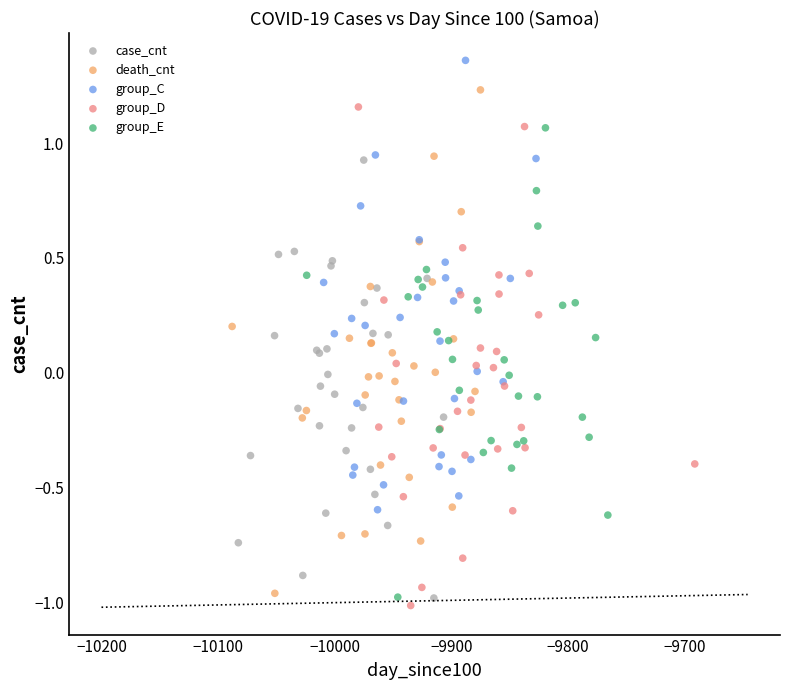

What are all the series names shown in the legend?

case_cnt, death_cnt, group_C, group_D, group_E